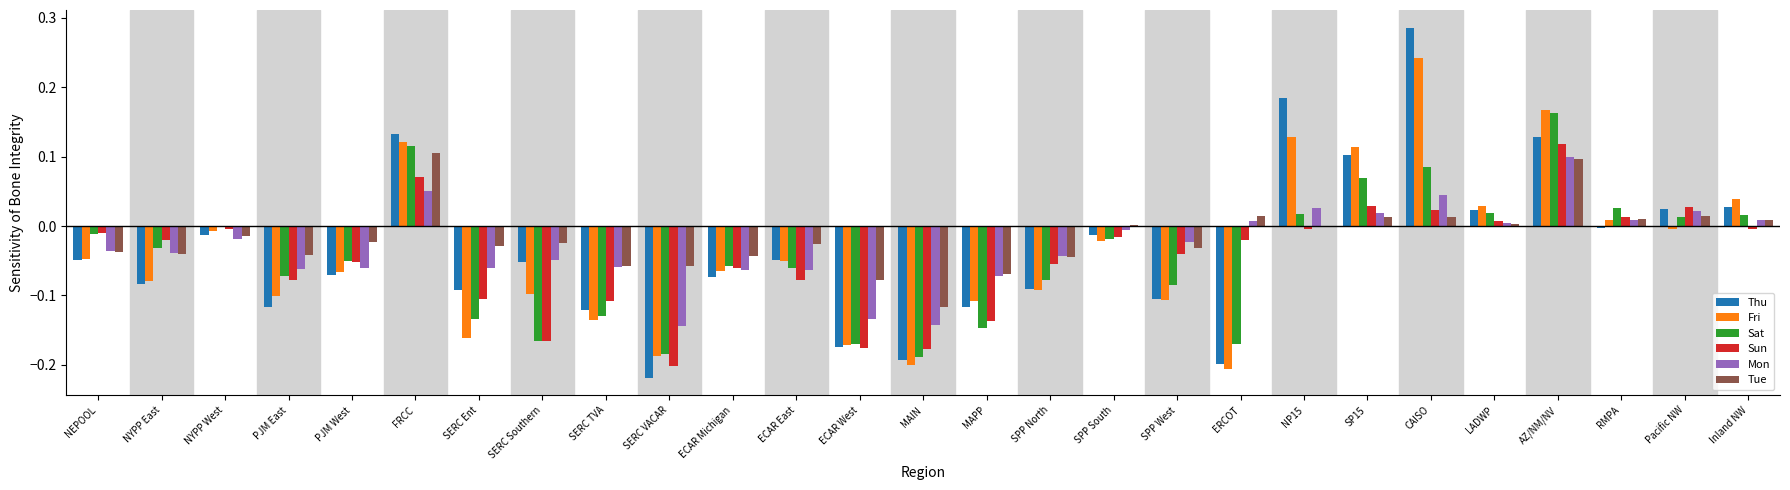

At which category is the sum across all series the highest?

AZ/NM/NV